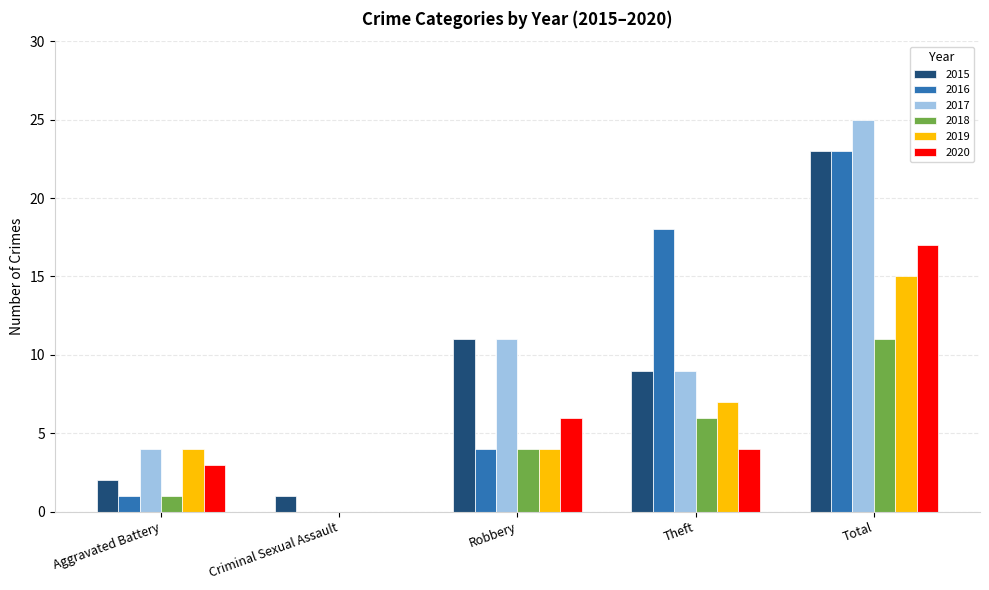

Is it true that 2018 equals 11 at Total?

True